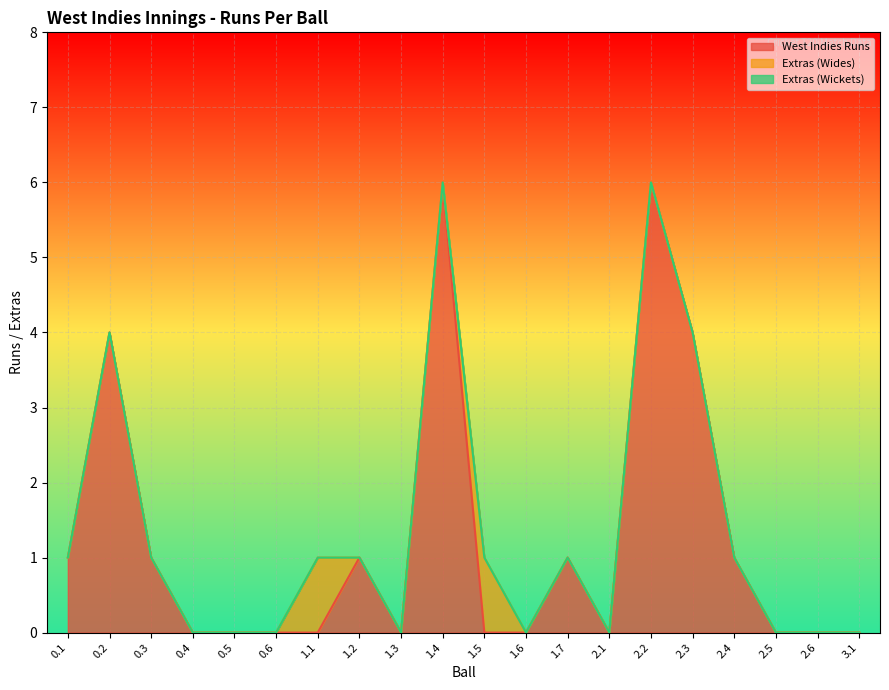

Is it true that West Indies Runs equals 0 at 1.6?

True